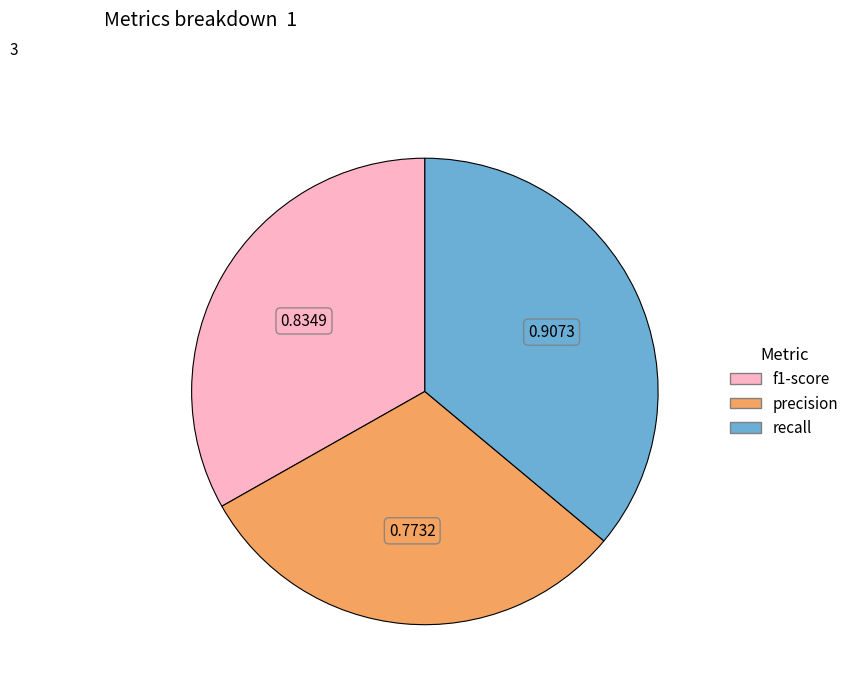

Does any single category account for the majority?

No